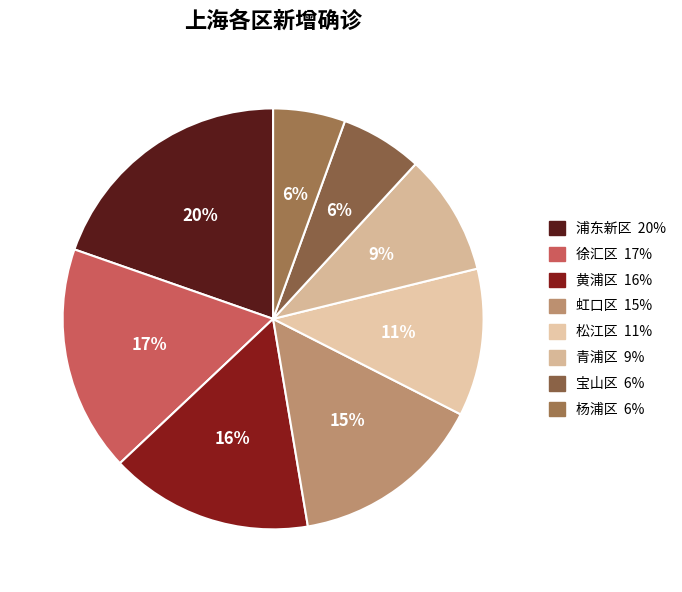

How many slices are in this pie chart?

8